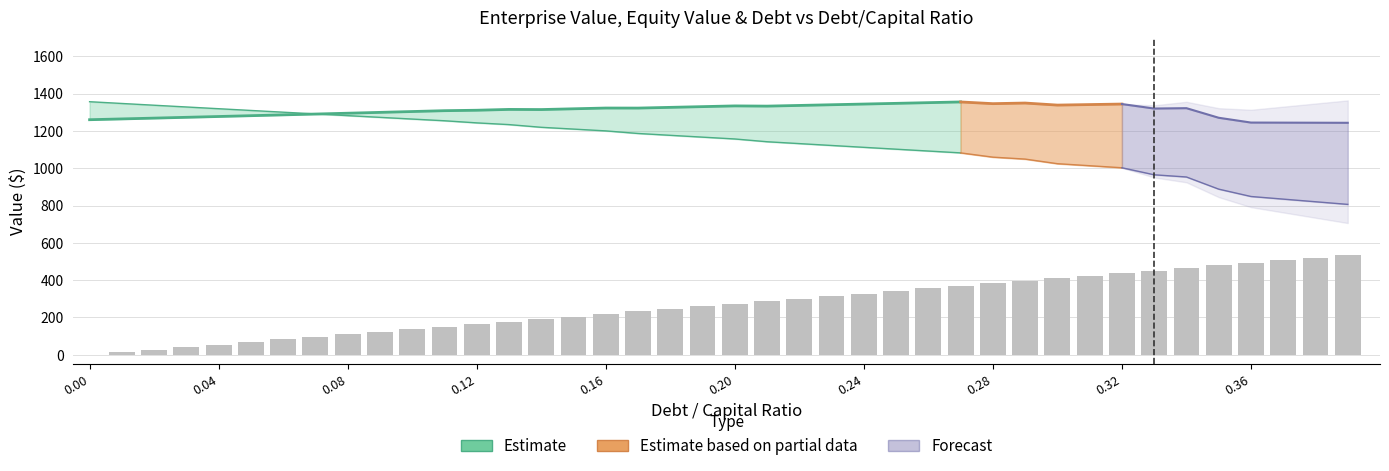

Is the value of equity_value at 24 greater than the value of debt_capital at 8?

Yes